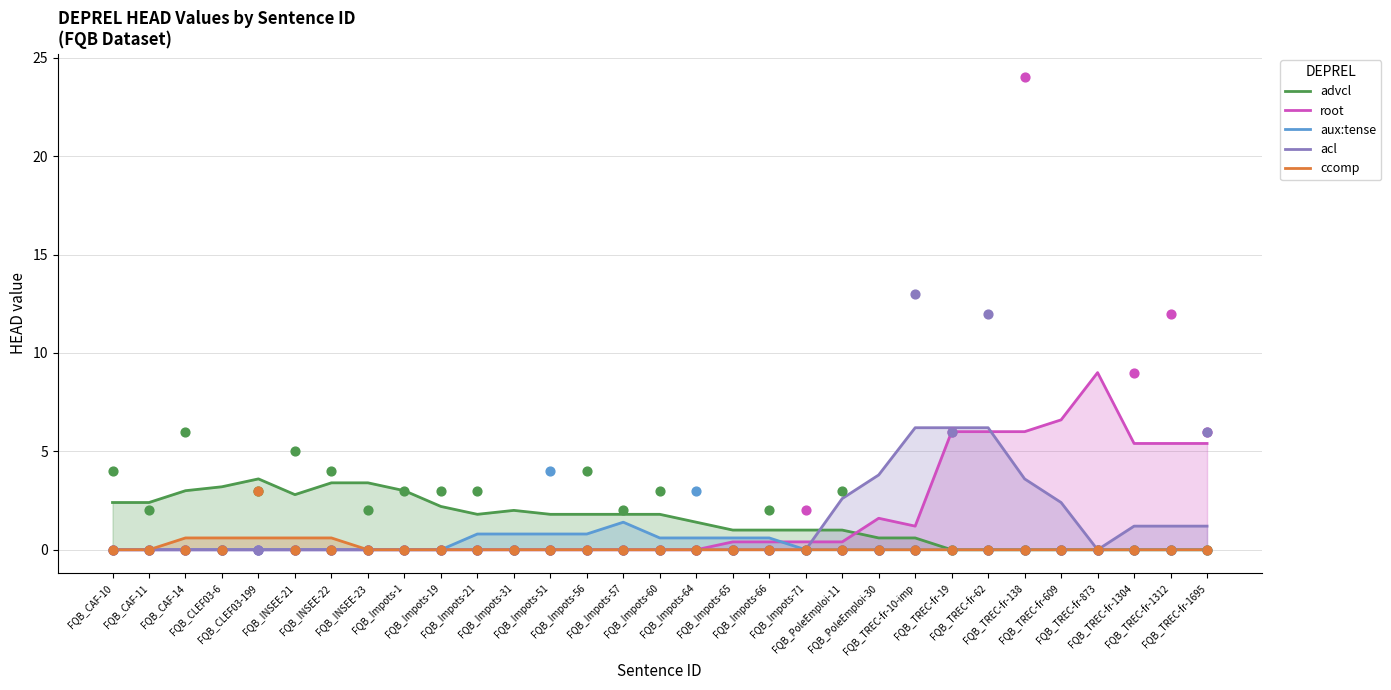

Which series contains the lowest Y value?

advcl